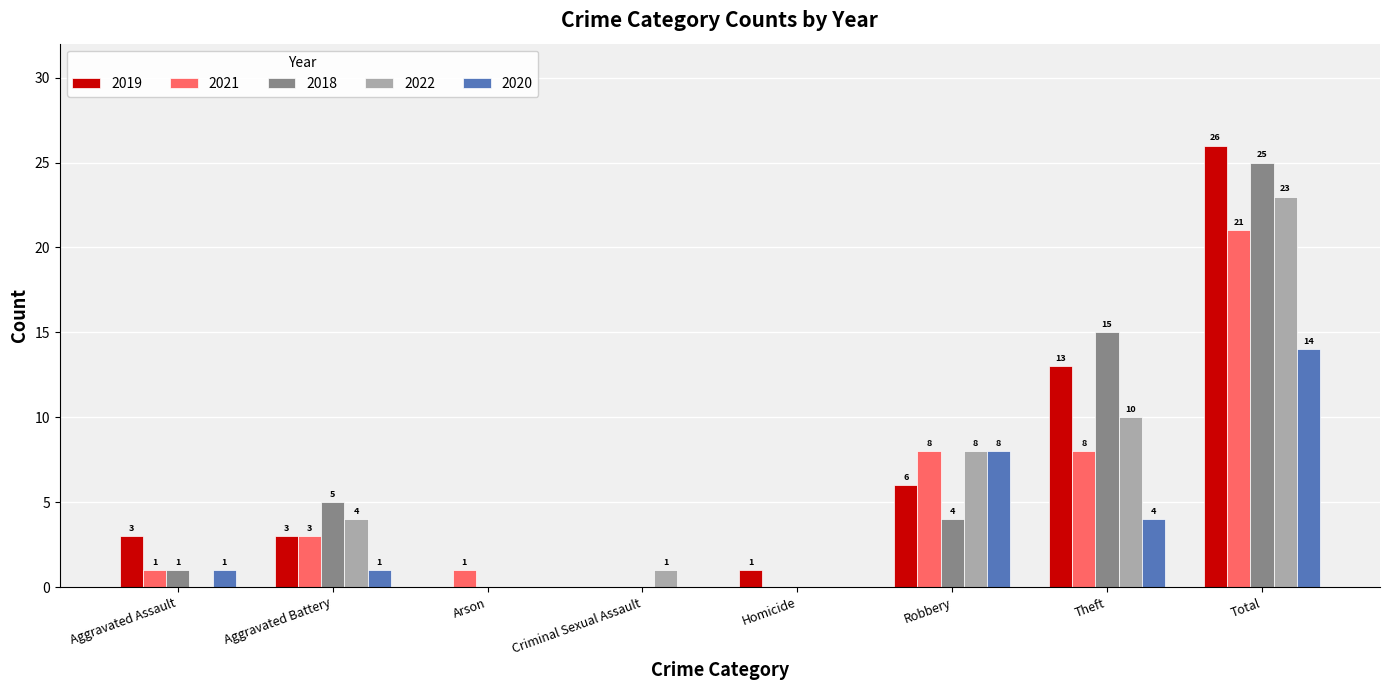

Which series has the widest spread of values?

2019